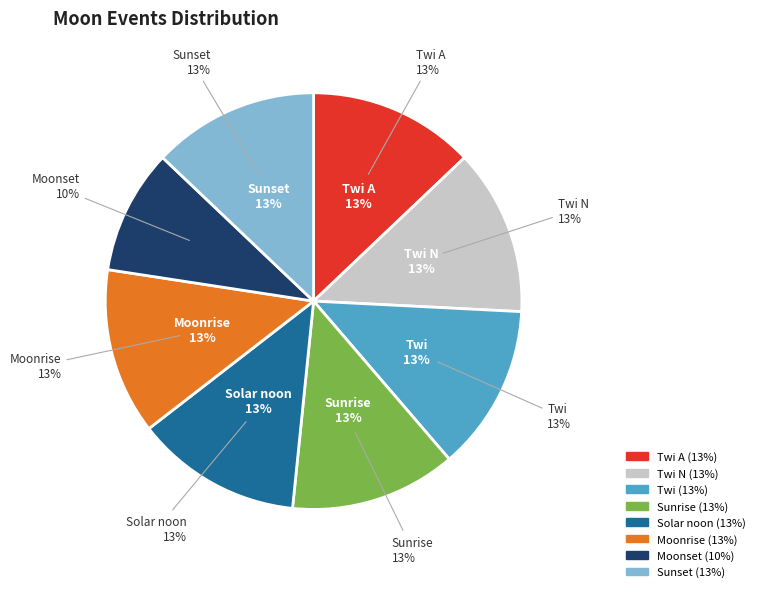

Combined, do Twi A and Sunset account for over 50%?

No